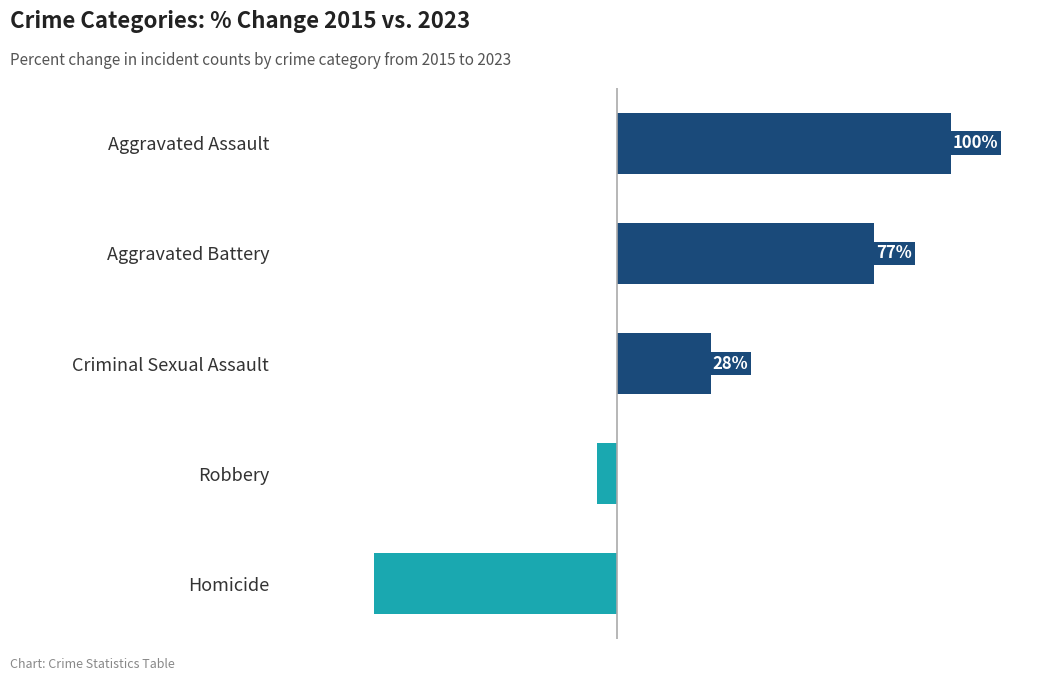

Between Criminal Sexual Assault and Homicide, which is larger?

Criminal Sexual Assault